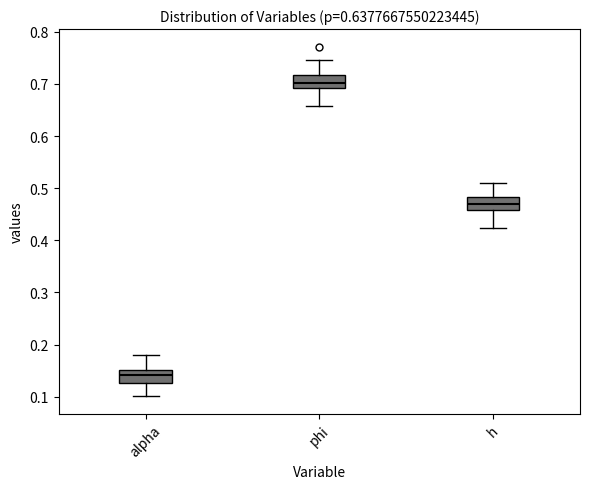

Where does the lower whisker of the box for h end on the y-axis? The values are not printed on the chart, so give them approximately, as read against the axis.

0.42